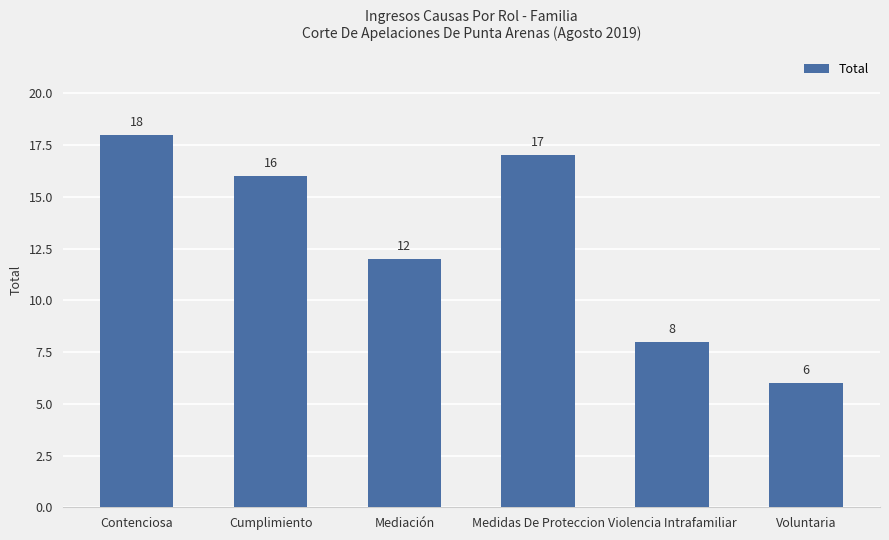

Reading right to left, transcribe all the data shown in this chart.

6	8	17	12	16	18